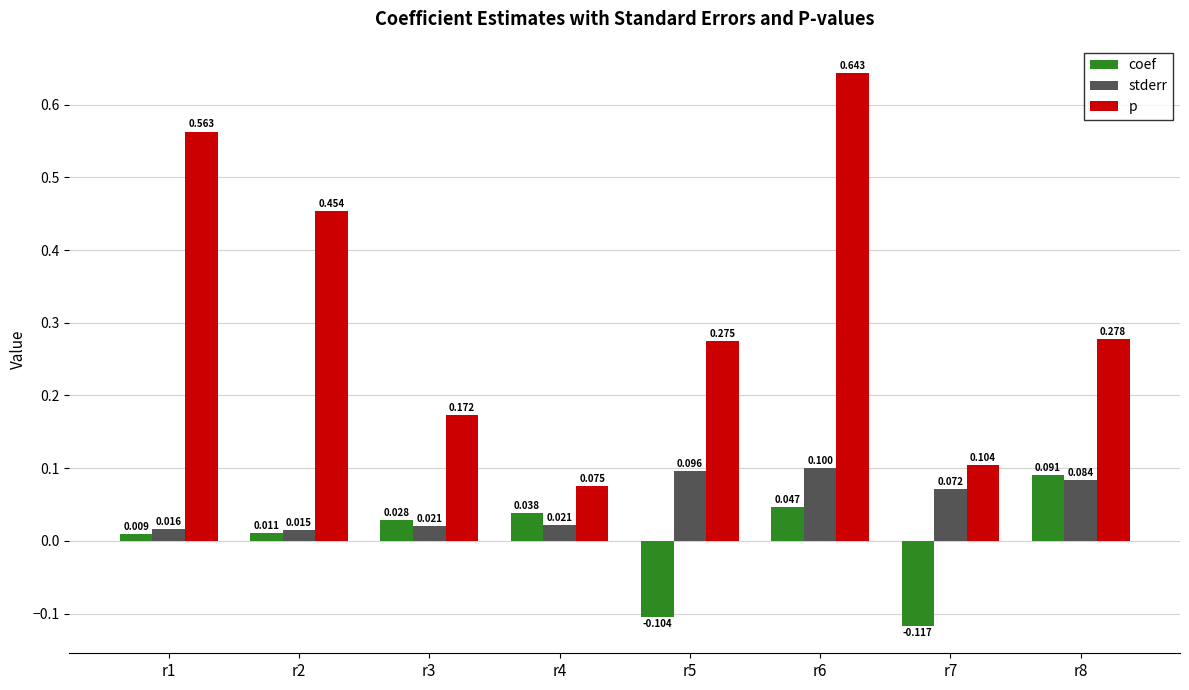

Does the chart contain stacked bars?

No